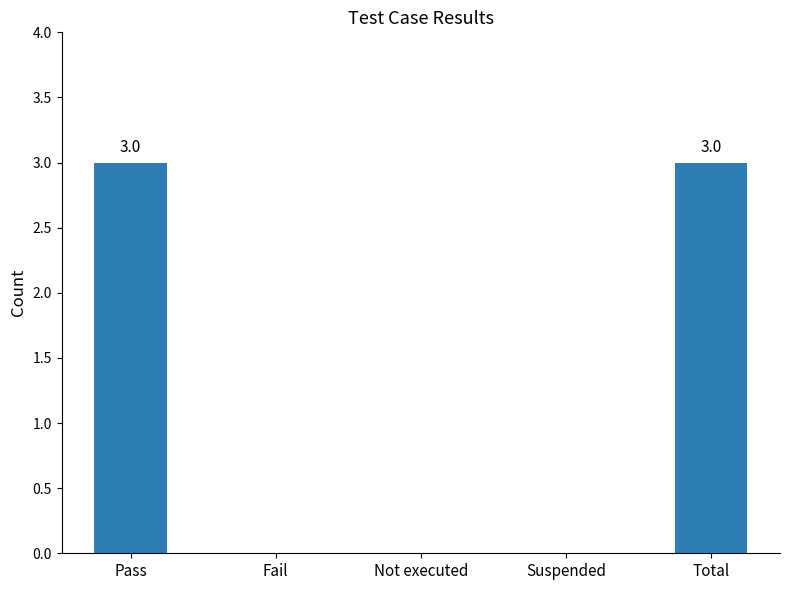

Reading right to left, list all the values displayed in this chart.

Total=3	Suspended=0	Not executed=0	Fail=0	Pass=3